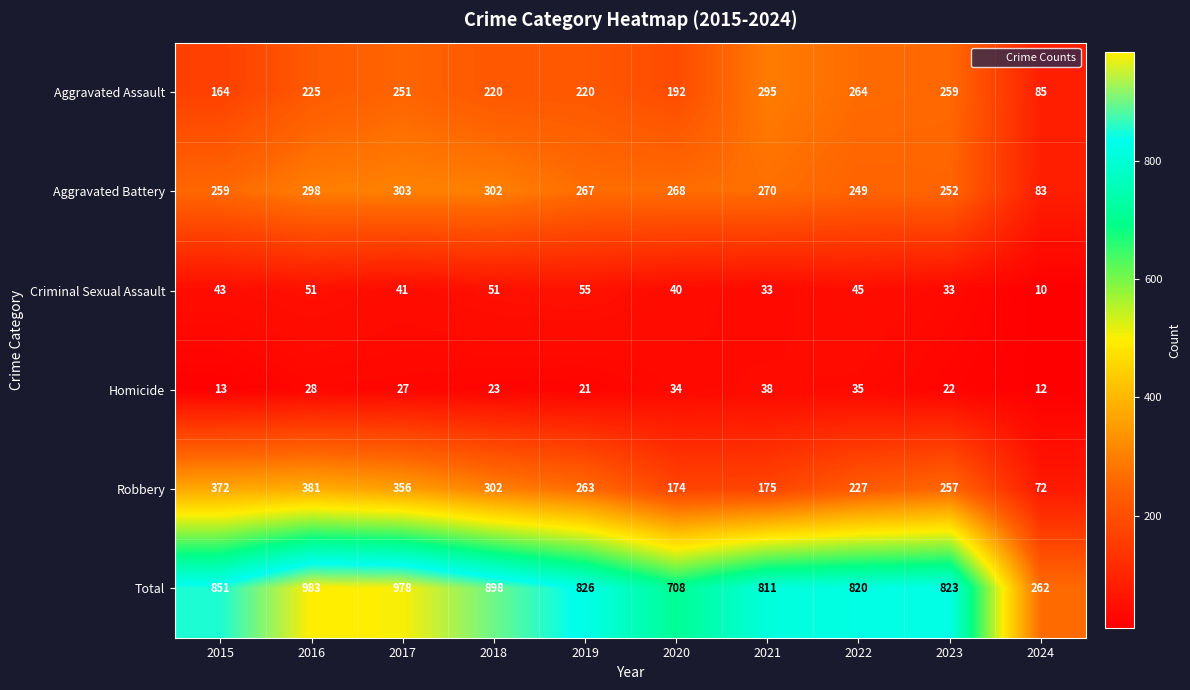

What is the approximate value of Aggravated Assault at 2017, to the nearest 5?

250